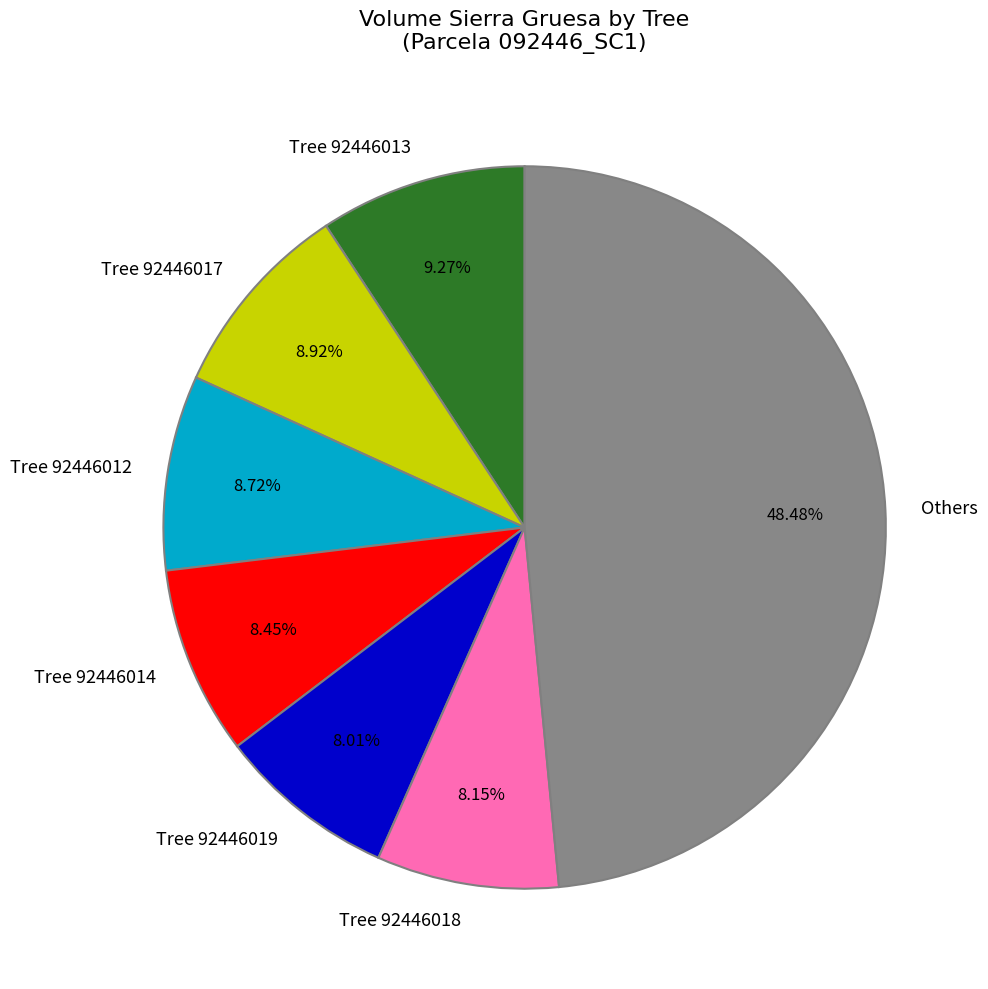

Approximately how many times larger is the value at Tree 92446019 compared to Tree 92446018?

1.0